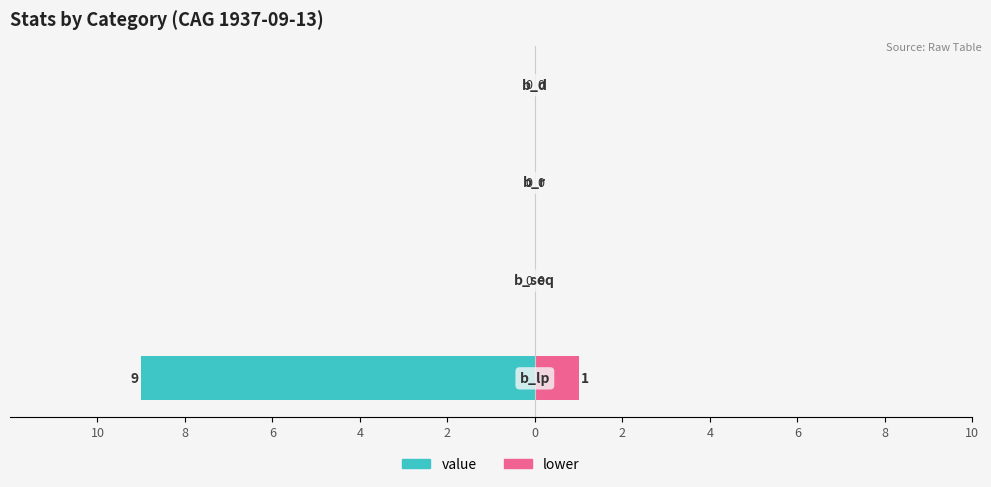

What is the spread (max minus min) of values at 0?

10